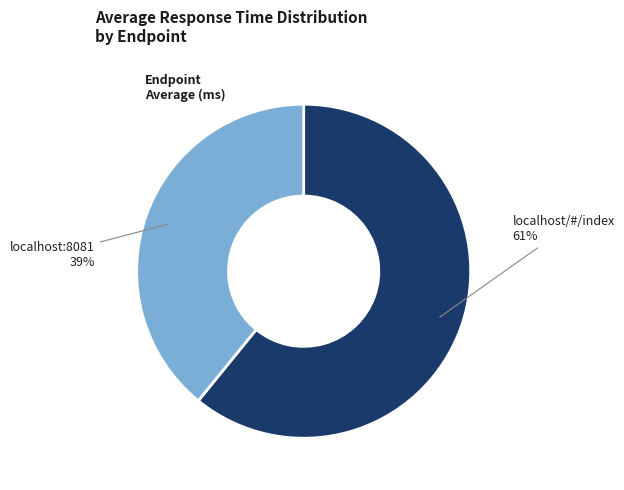

Is there a majority slice in this chart?

Yes